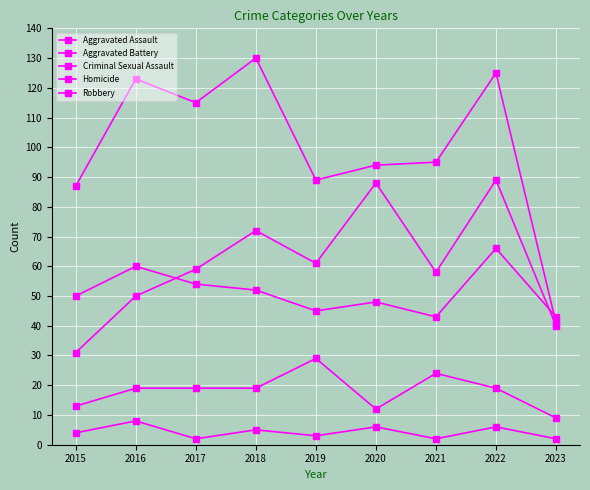

Reading left to right, transcribe all the data shown in this chart.

Aggravated Assault: 2015=31	2016=50	2017=59	2018=72	2019=61	2020=88	2021=58	2022=89	2023=40
Aggravated Battery: 2015=50	2016=60	2017=54	2018=52	2019=45	2020=48	2021=43	2022=66	2023=43
Criminal Sexual Assault: 2015=13	2016=19	2017=19	2018=19	2019=29	2020=12	2021=24	2022=19	2023=9
Homicide: 2015=4	2016=8	2017=2	2018=5	2019=3	2020=6	2021=2	2022=6	2023=2
Robbery: 2015=87	2016=123	2017=115	2018=130	2019=89	2020=94	2021=95	2022=125	2023=41